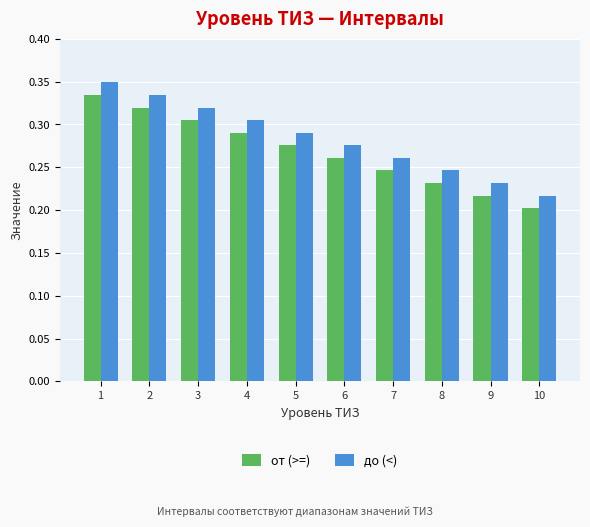

Which category has the lowest value in the от (>=) series?

10